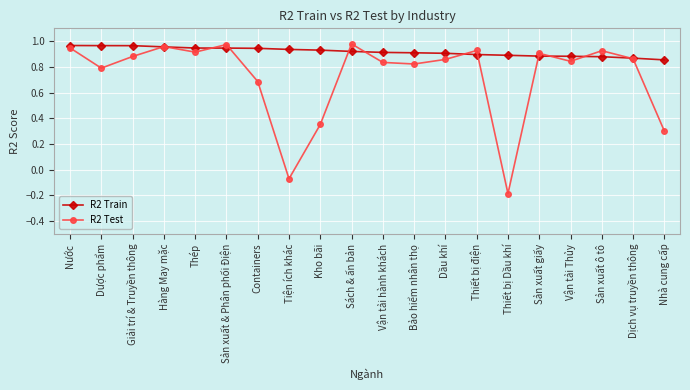

List the series in order of their overall mean, lowest first.

R2 Test, R2 Train